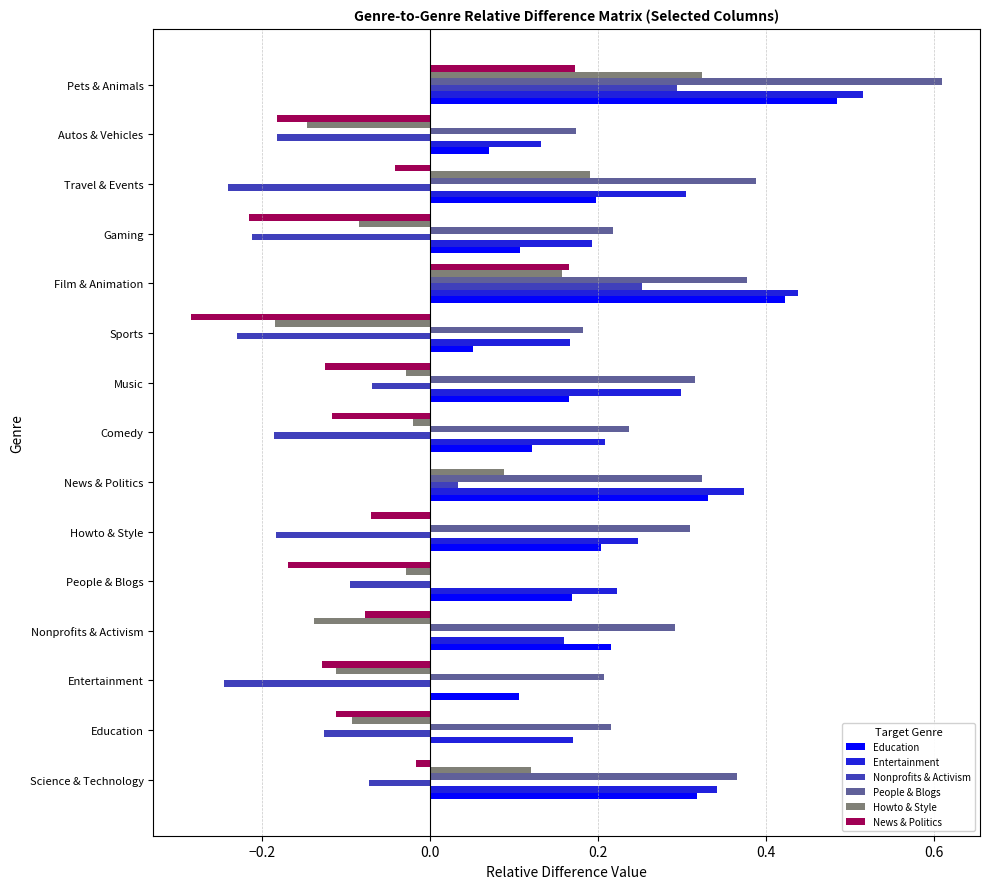

At which category is the sum across all series the highest?

Pets & Animals